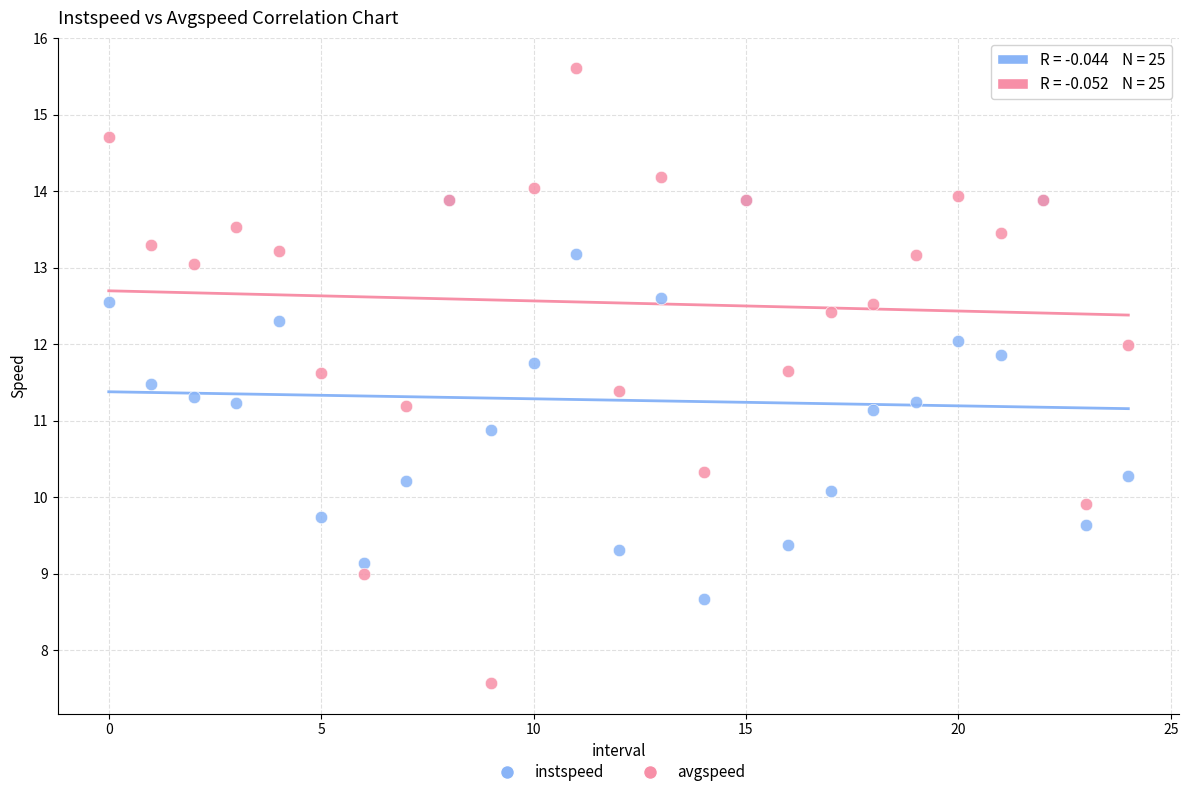

Which series contains the highest Y value?

avgspeed